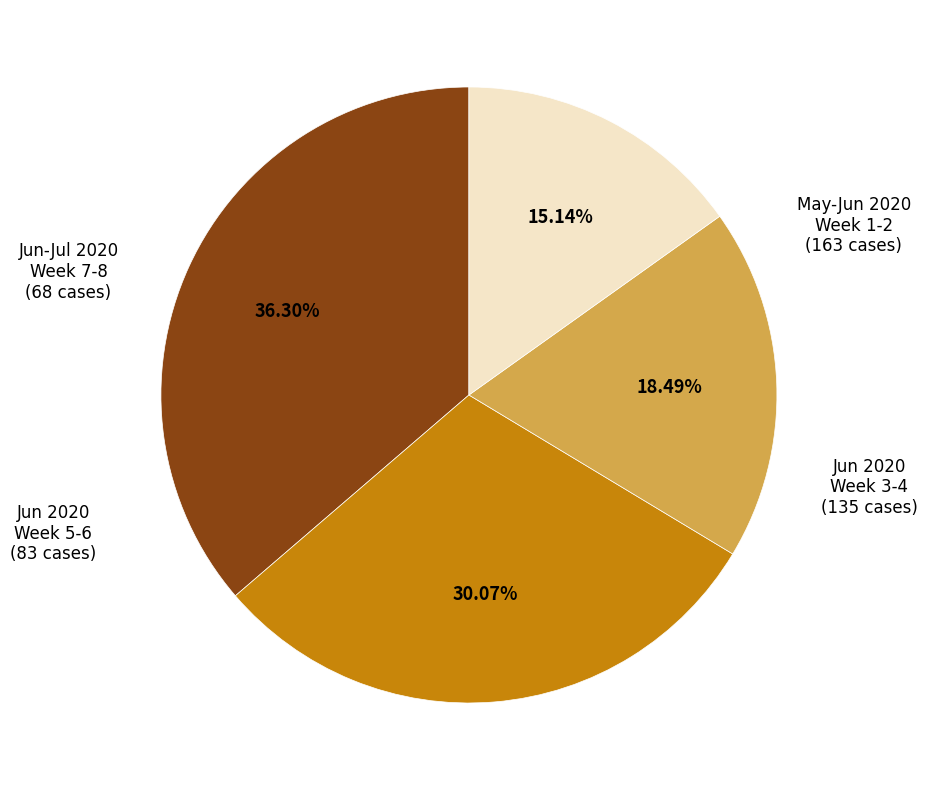

Is there any slice that represents more than half of the pie?

No